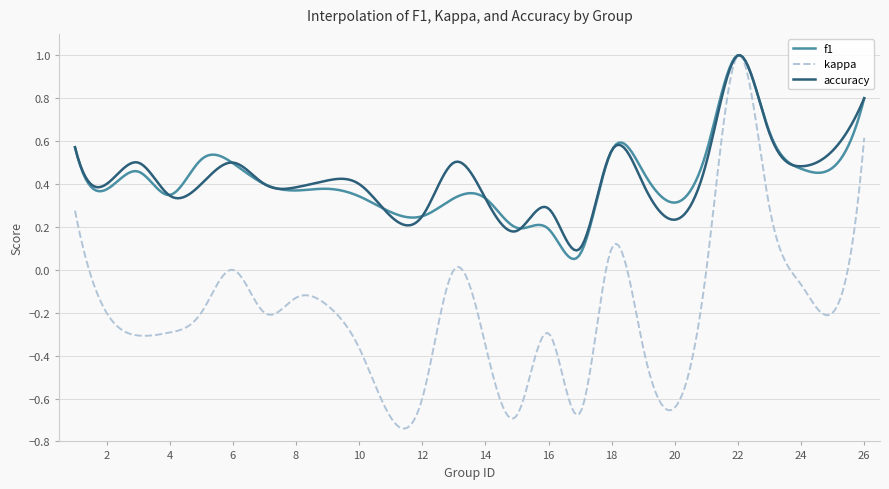

Which series has the widest spread of values?

kappa